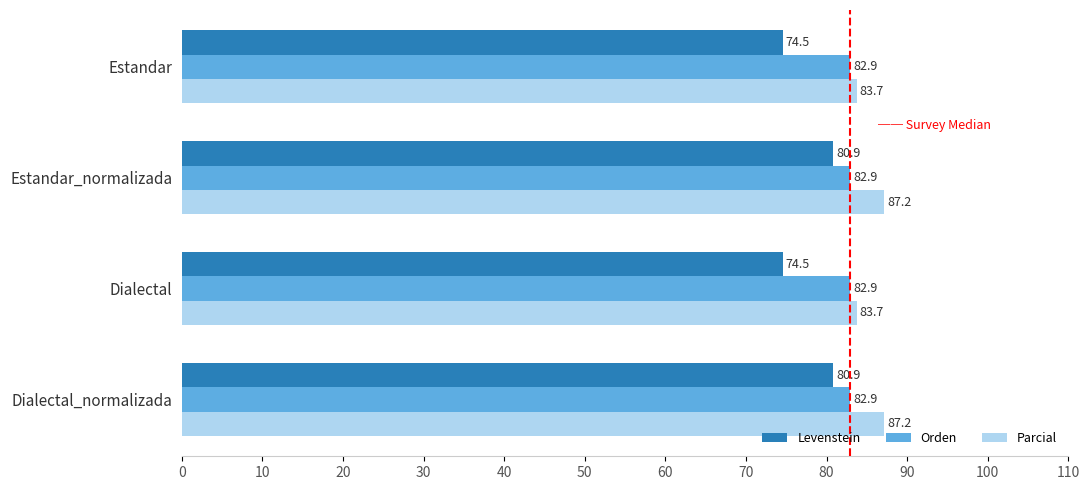

How many series are shown in this chart?

3